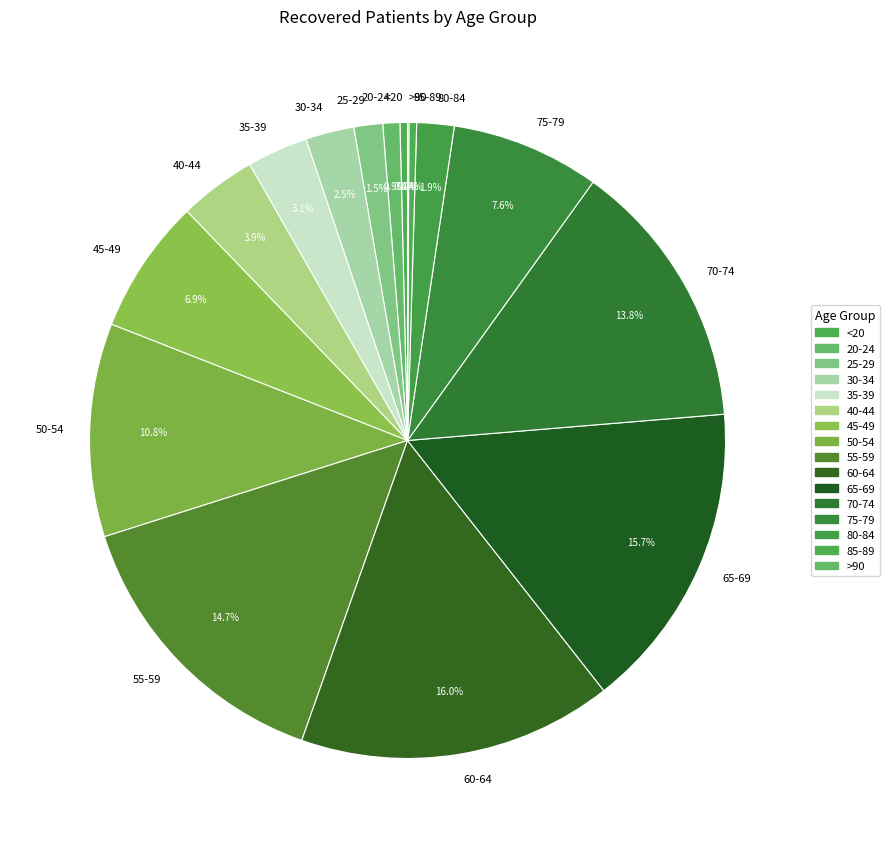

To the nearest percent, what is the combined percentage of 40-44 and 45-49?

11%